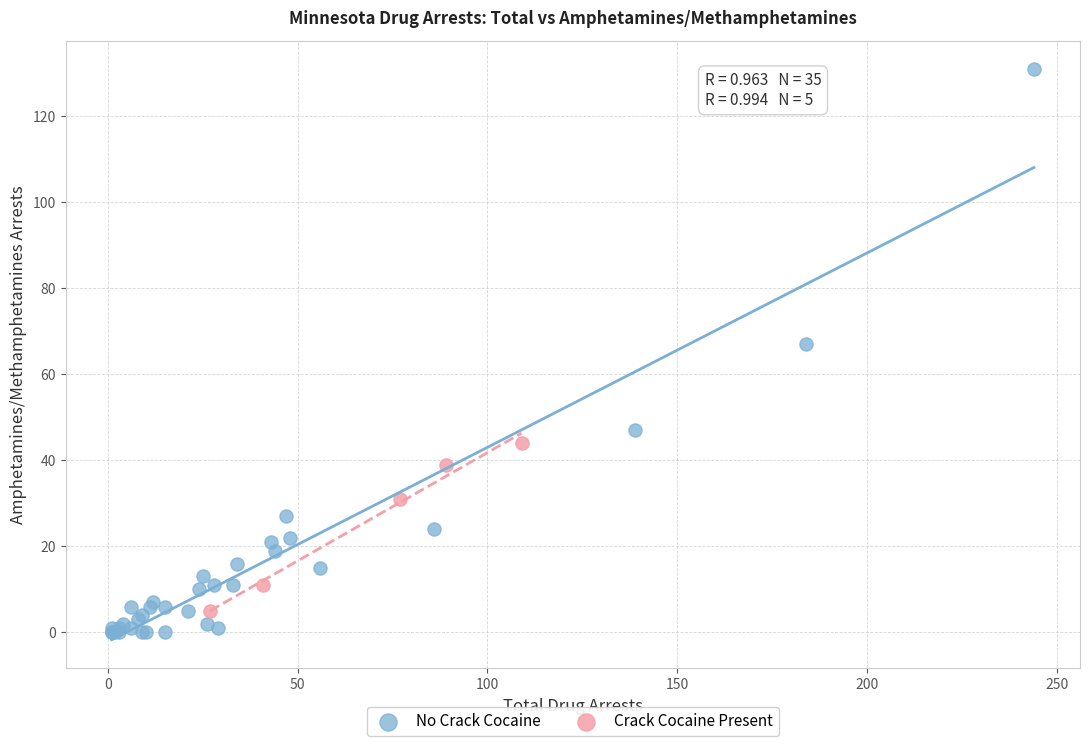

Which series has the largest Y range (max minus min)?

No Crack Cocaine